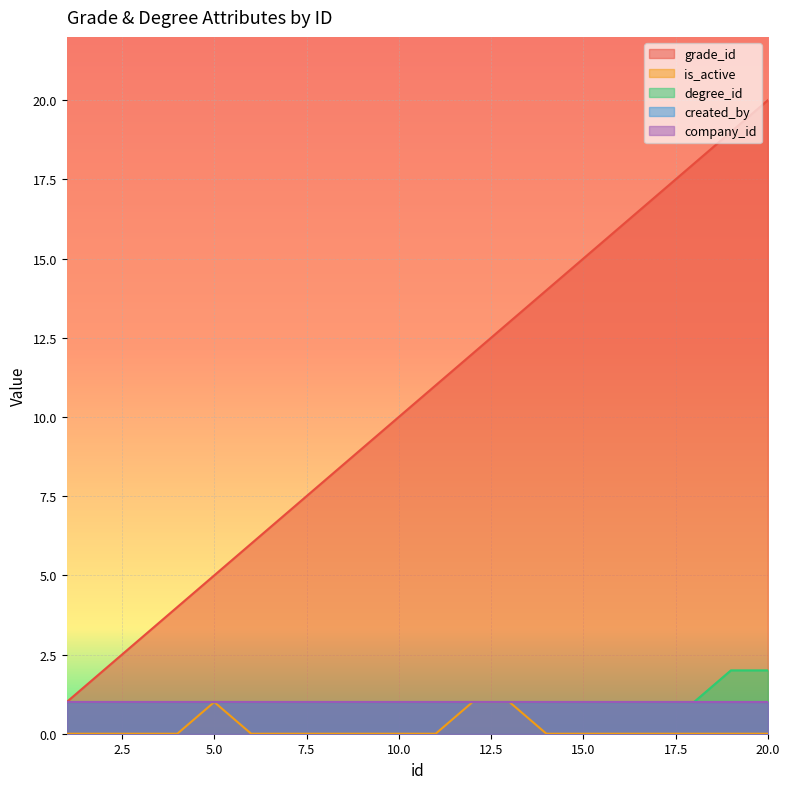

Which series has the largest total across all categories?

grade_id